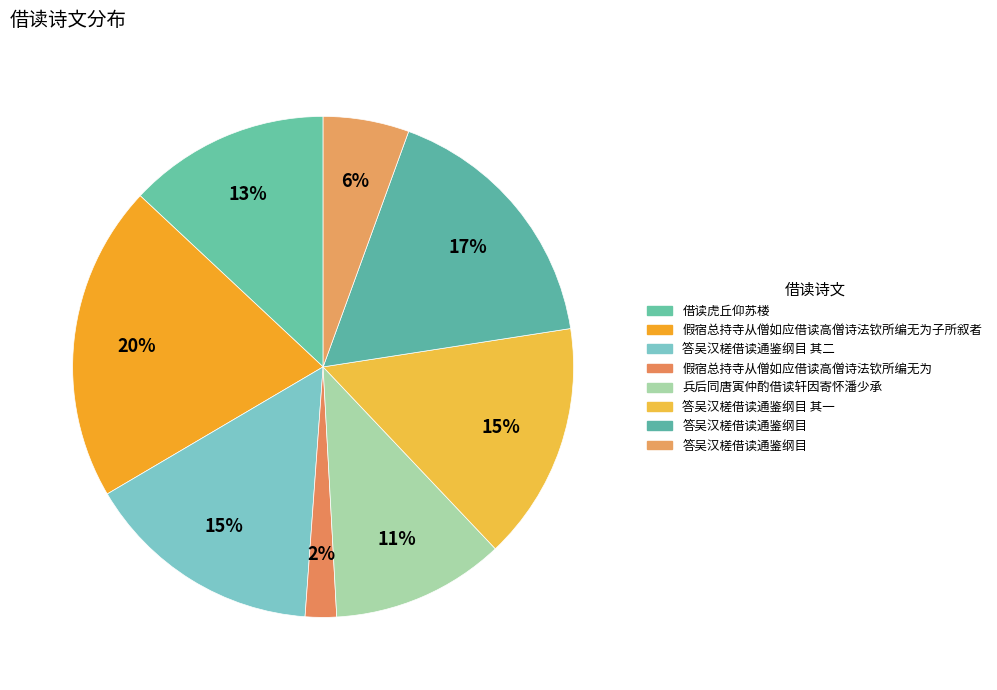

How many segments does this pie chart have?

8